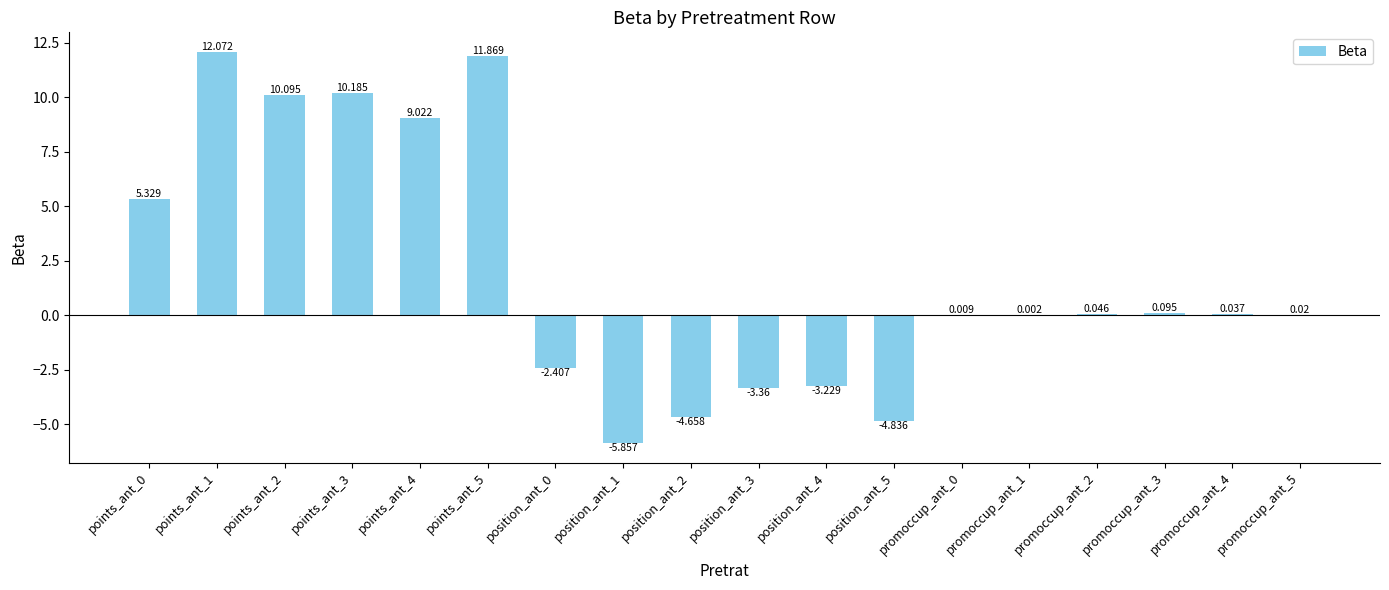

Does the chart contain stacked bars?

No